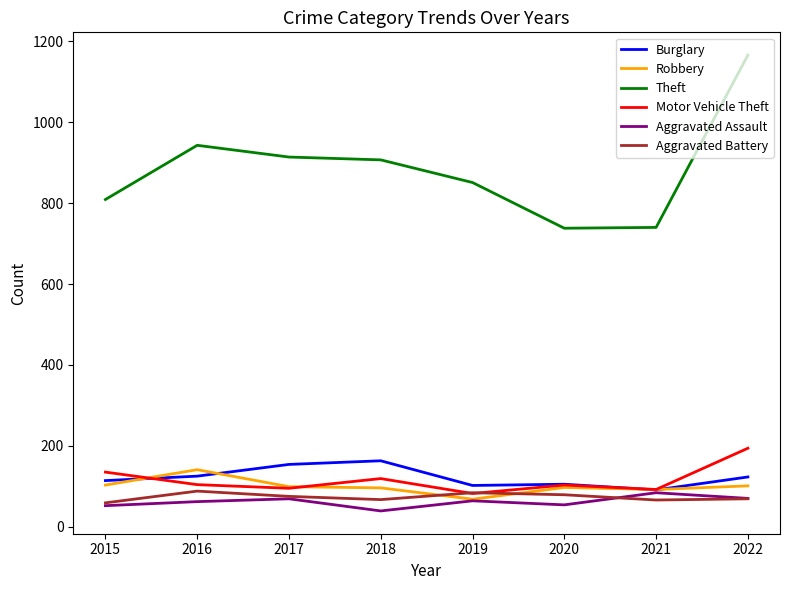

What is the approximate value of Motor Vehicle Theft at 2022, to the nearest 5?

195